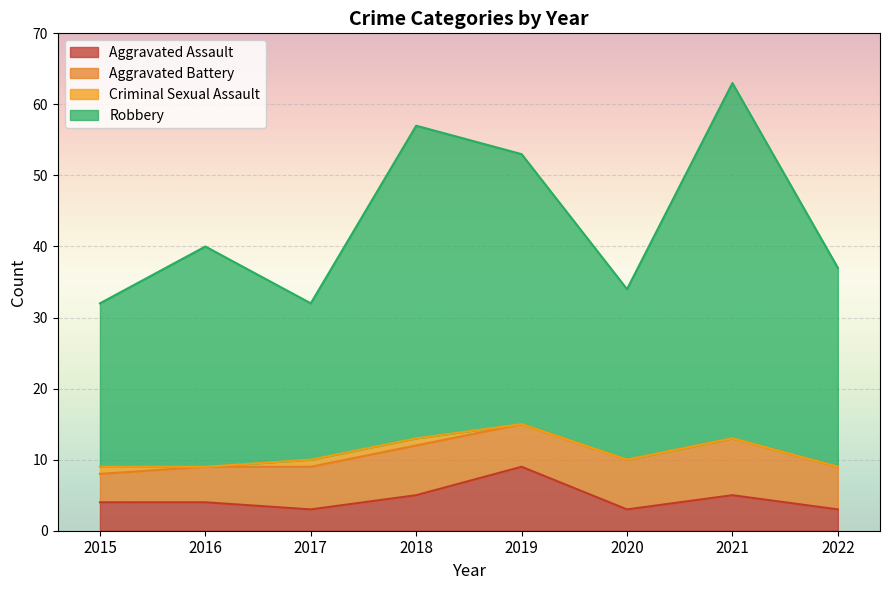

In Aggravated Assault, how many points are higher than both neighbors (excluding endpoints)?

2